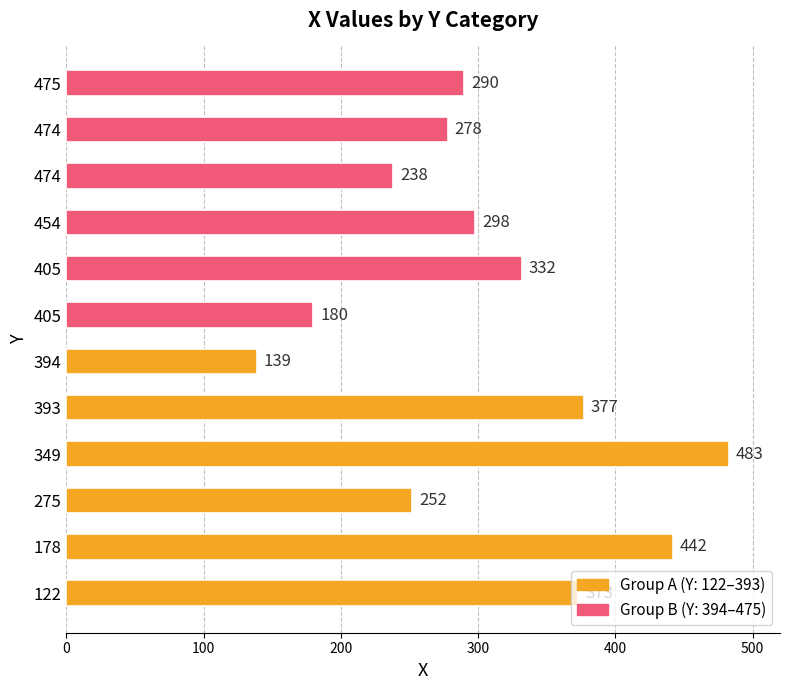

What is the difference between the second highest and second lowest values?

262